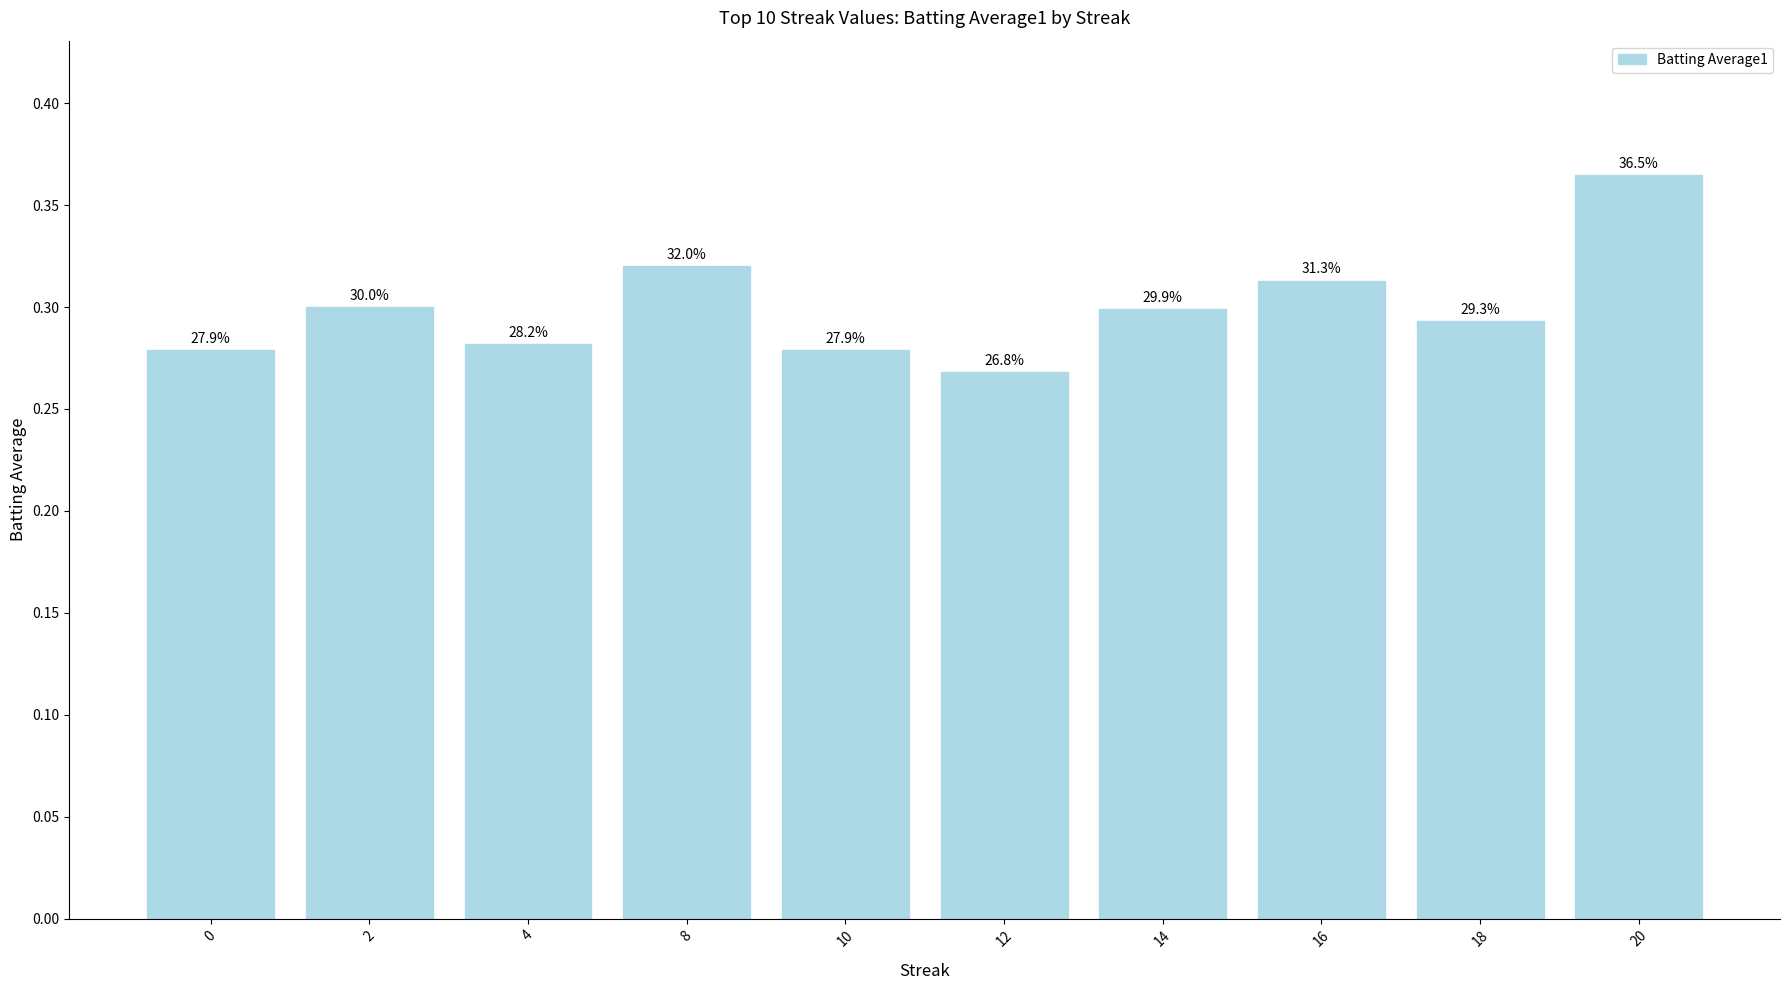

List the labels in order of value, smallest first.

12, 0, 10, 4, 18, 14, 2, 16, 8, 20